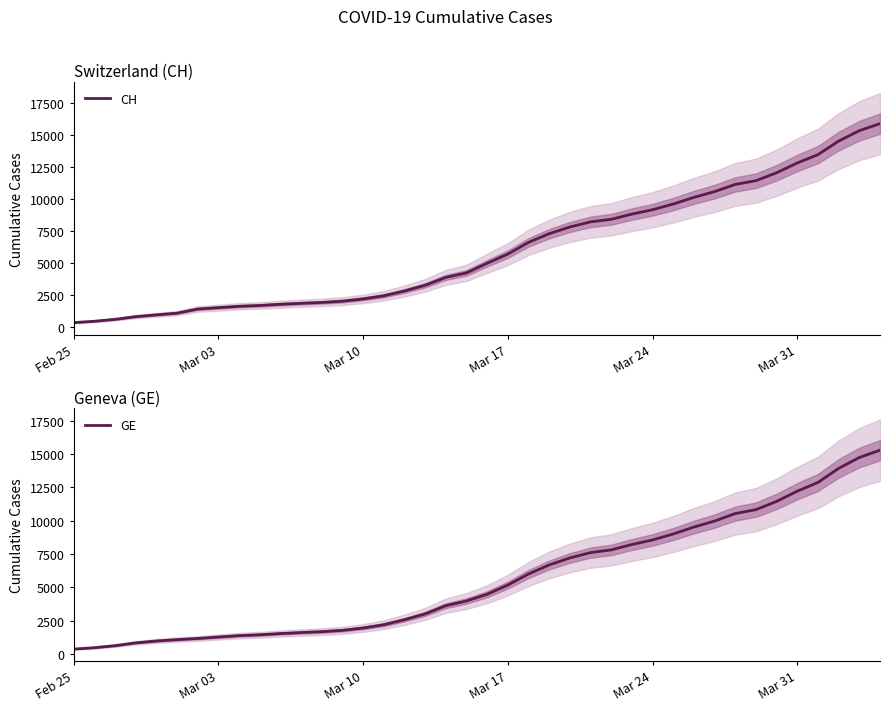

What is the highest value of the CH series?

15926